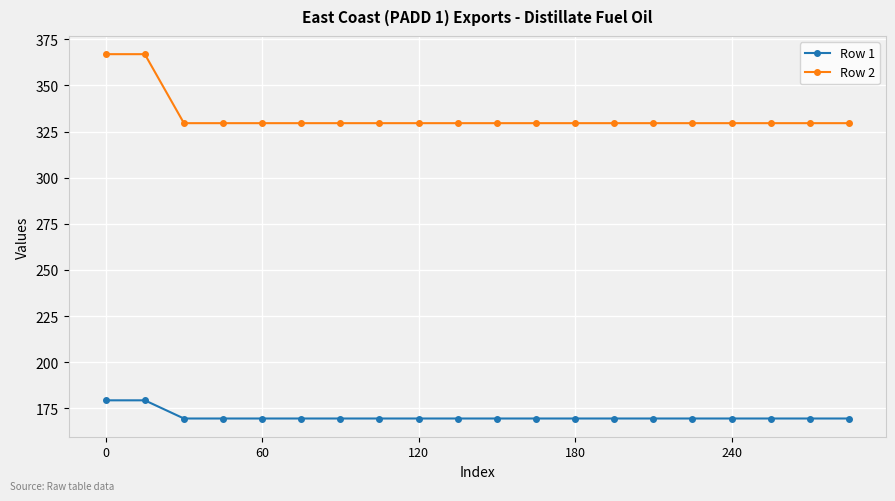

Is this an area chart (filled region under the line)?

No